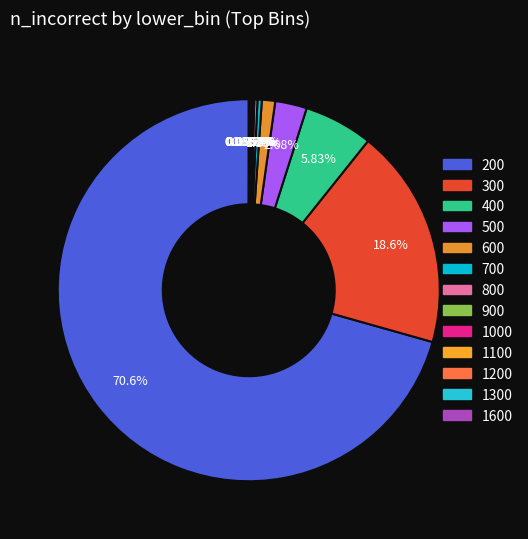

To the nearest percent, what is the difference between the largest and smallest slice percentages?

71%